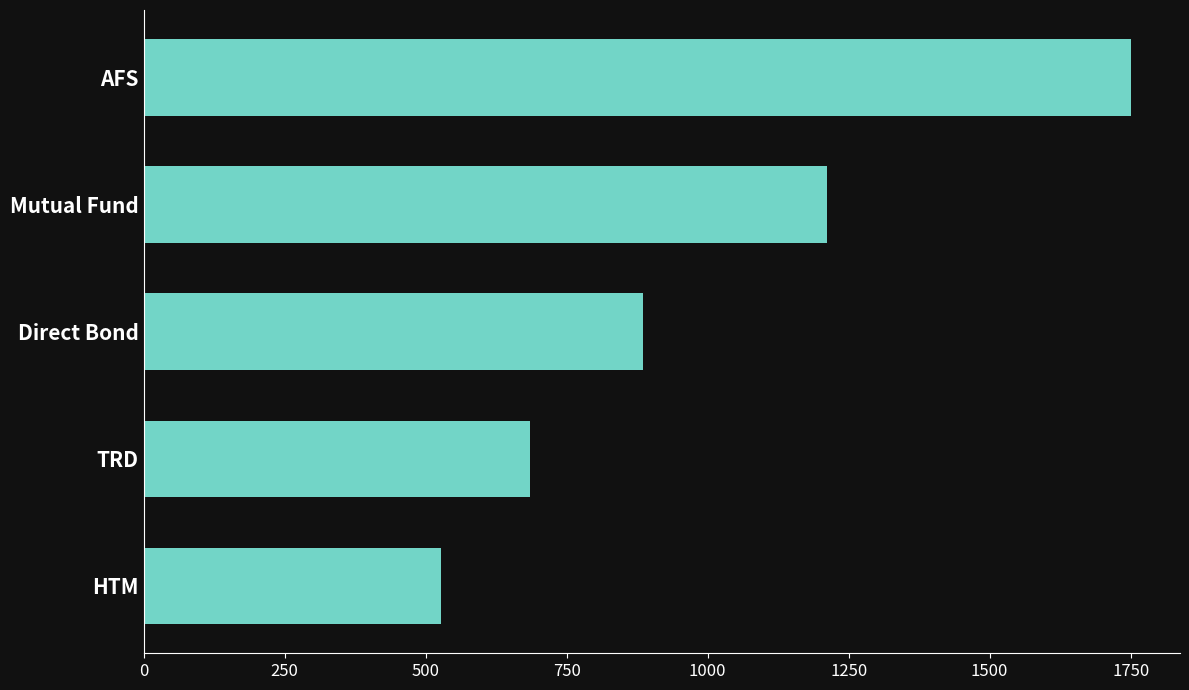

Are the bars grouped side by side (vs. stacked)?

No